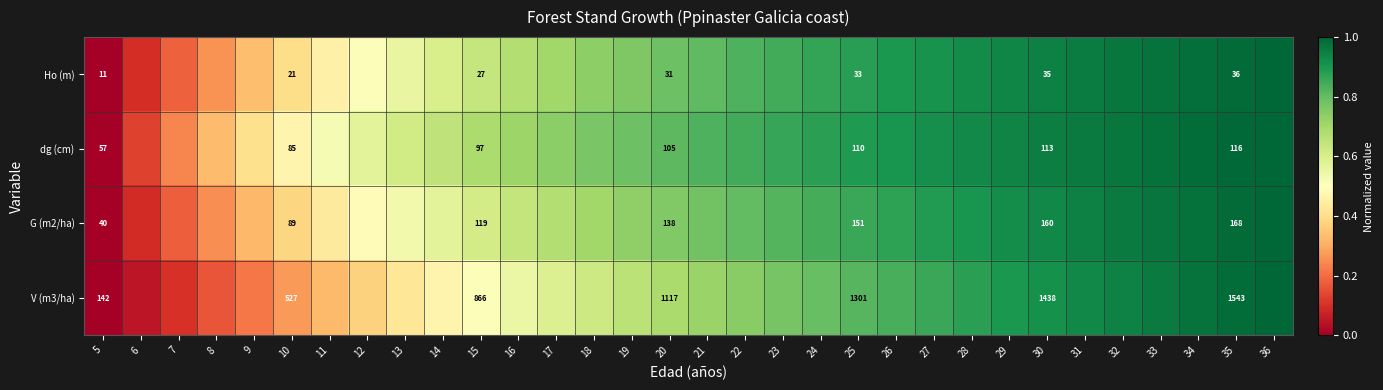

At which category is the sum across all series the highest?

36